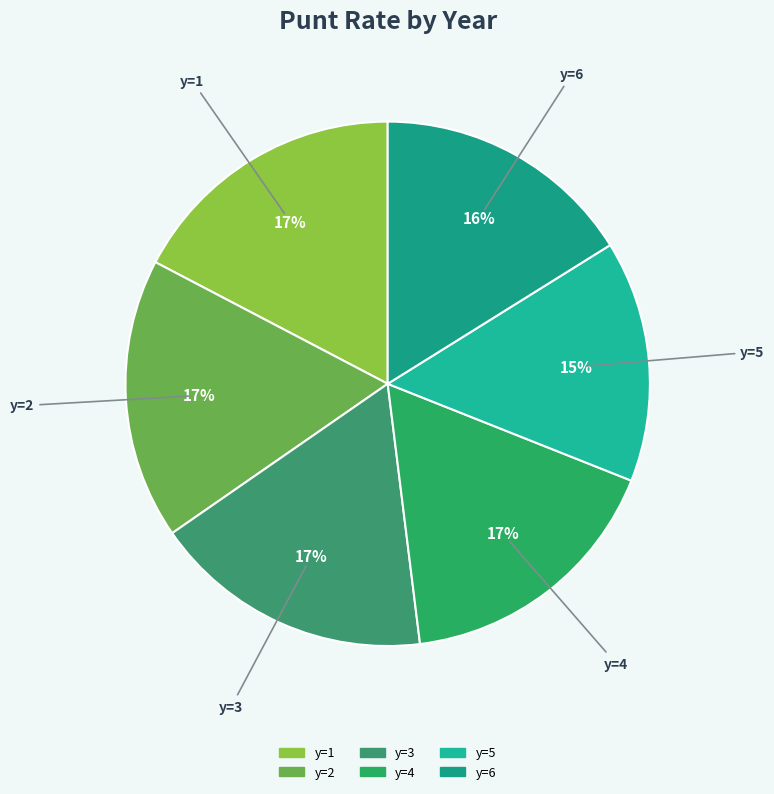

True or false: y=2 accounts for 9% of the total.

False